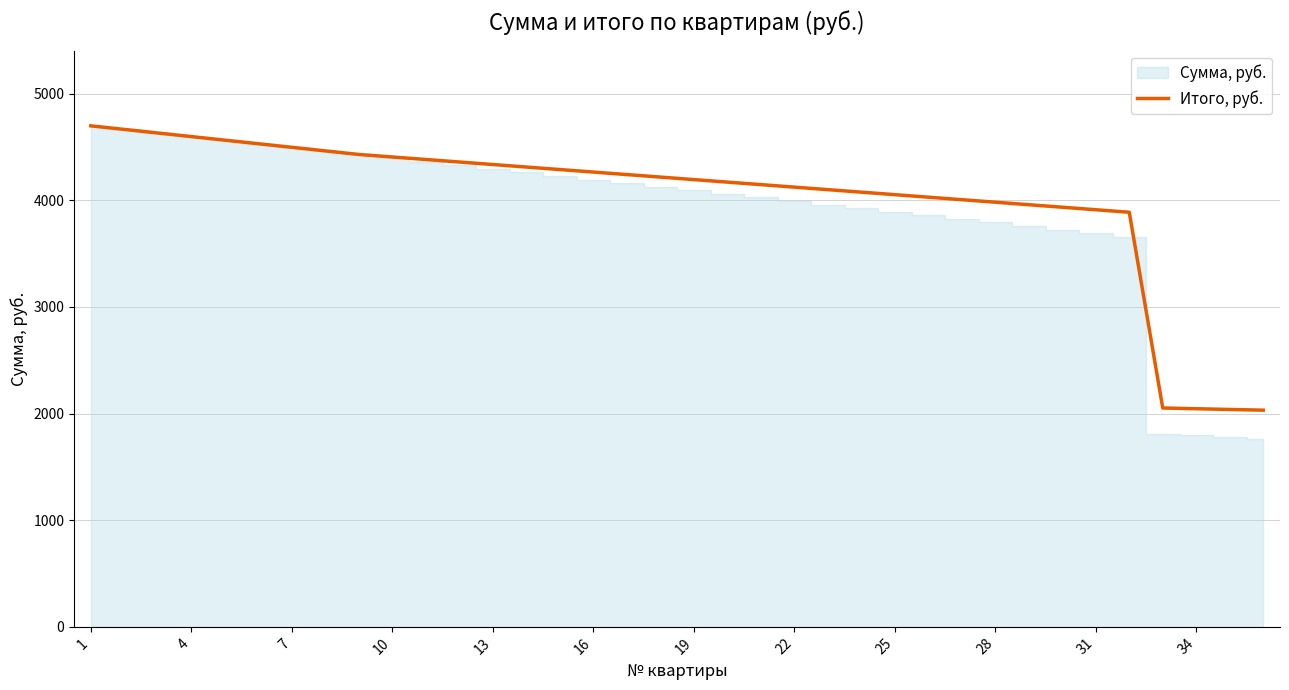

Does the chart have visible grid lines?

Yes